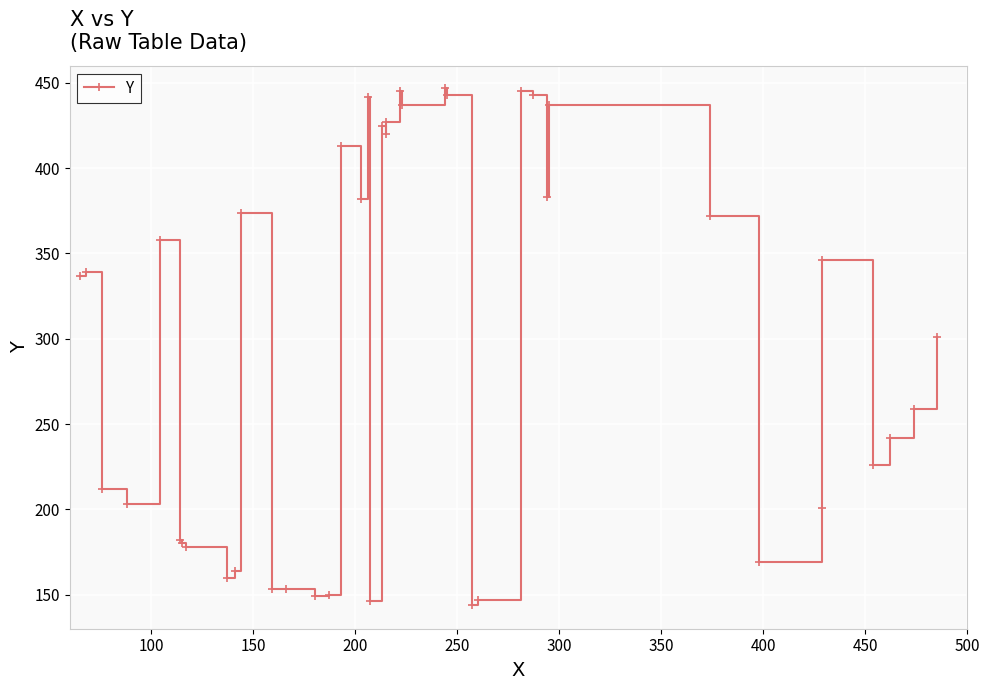

How many data points does each series have?

40